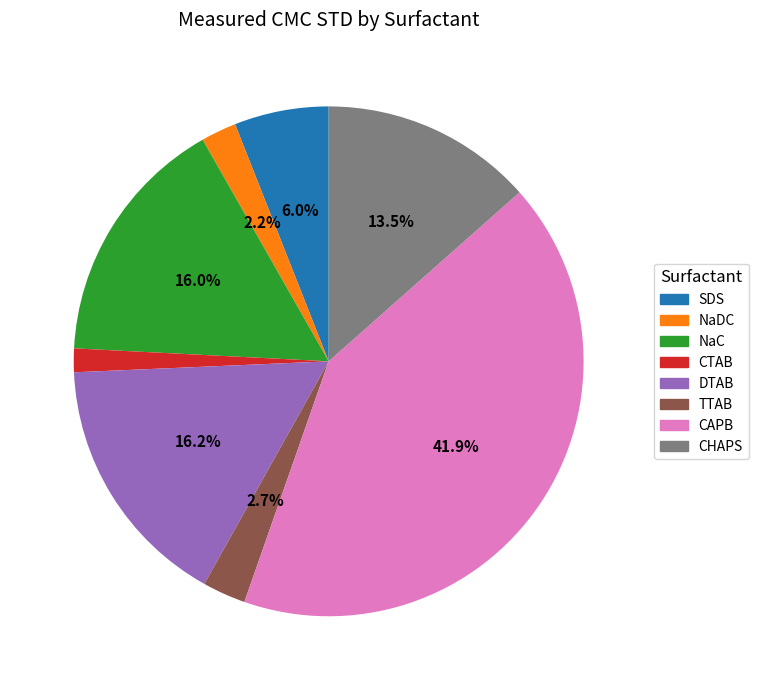

What is the ratio of the value at NaC to the value at CAPB?

0.4